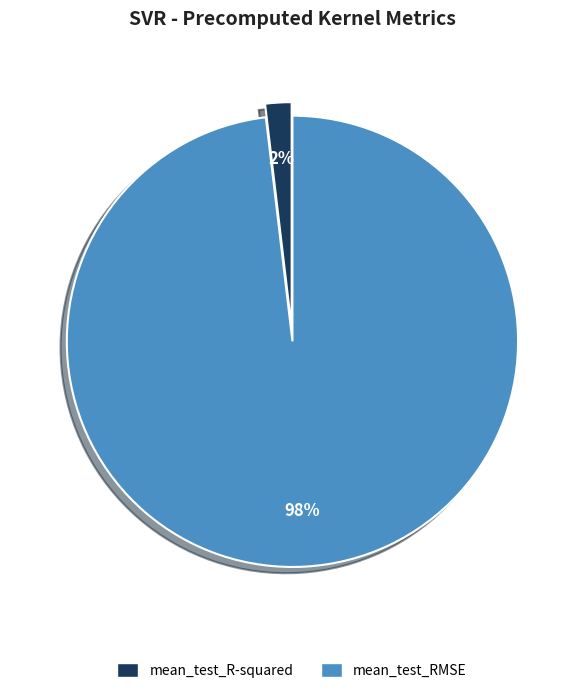

To the nearest percent, what is the difference between the largest and smallest slice percentages?

96%